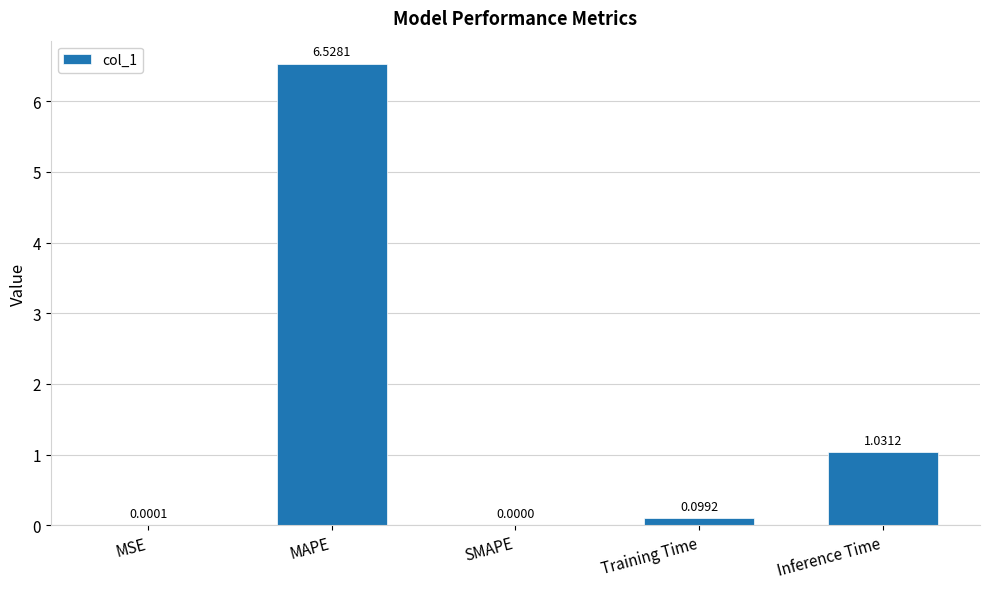

What is the sum of the values at Training Time and Inference Time?

1.1